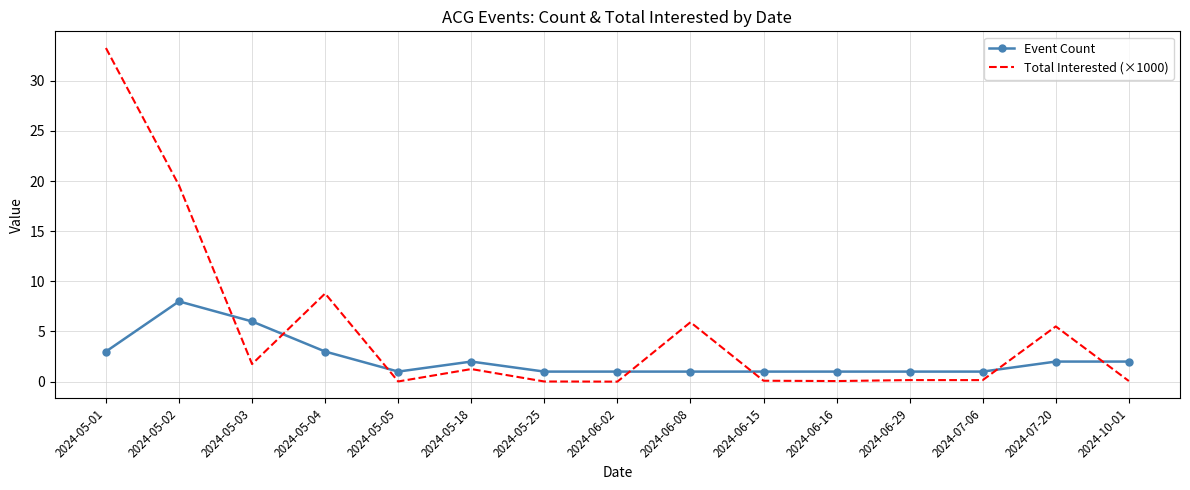

Rank the series at 2024-05-01 from lowest to highest value.

Event Count, Total Interested (×1000)